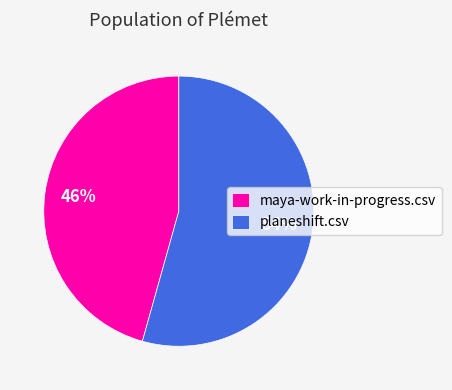

To the nearest percent, what is the combined percentage of planeshift.csv and maya-work-in-progress.csv?

100%